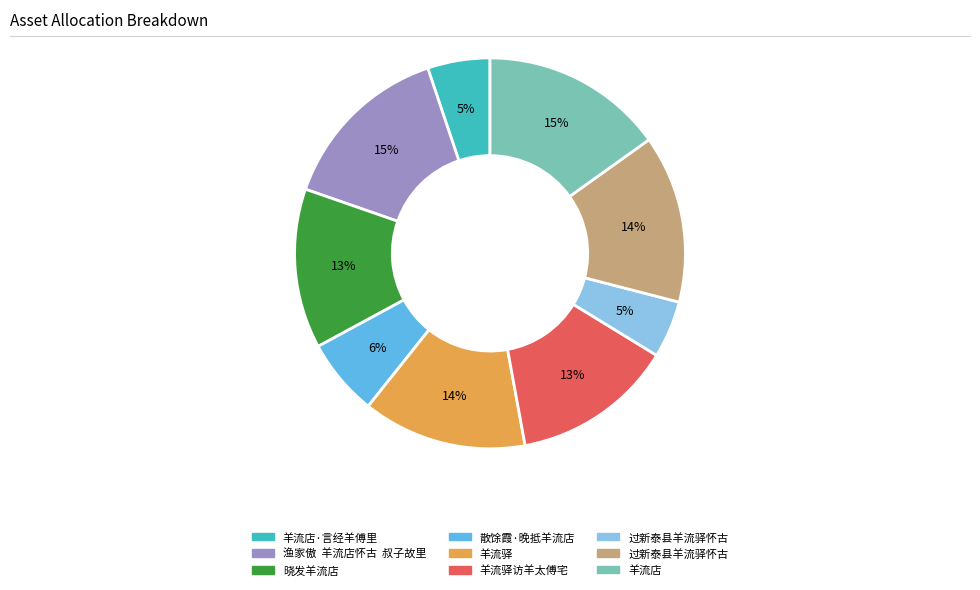

How many slices are in this pie chart?

9